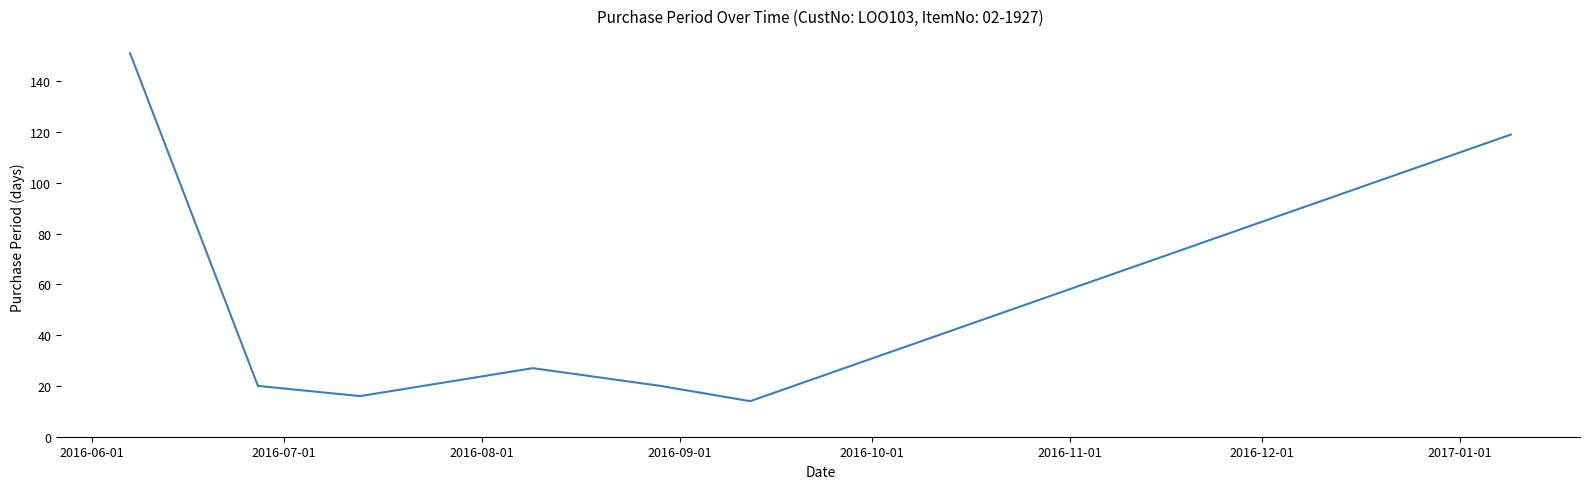

Count the number of categories in the chart.

7